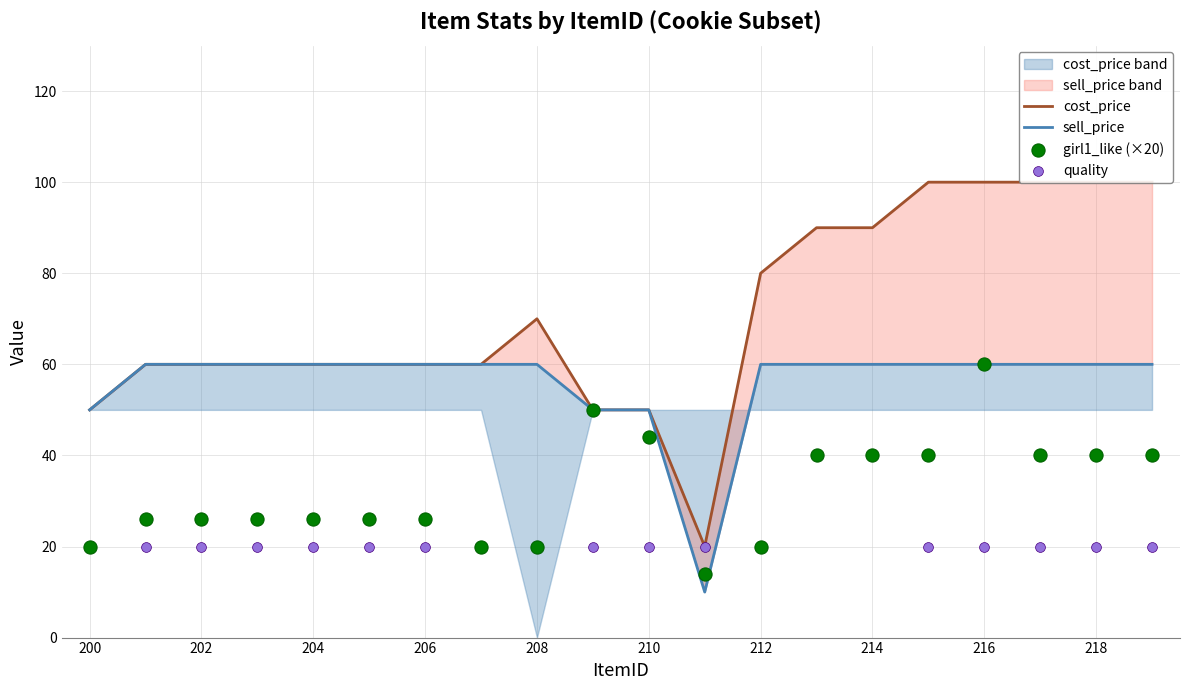

What is the total value across all series at 15?

220